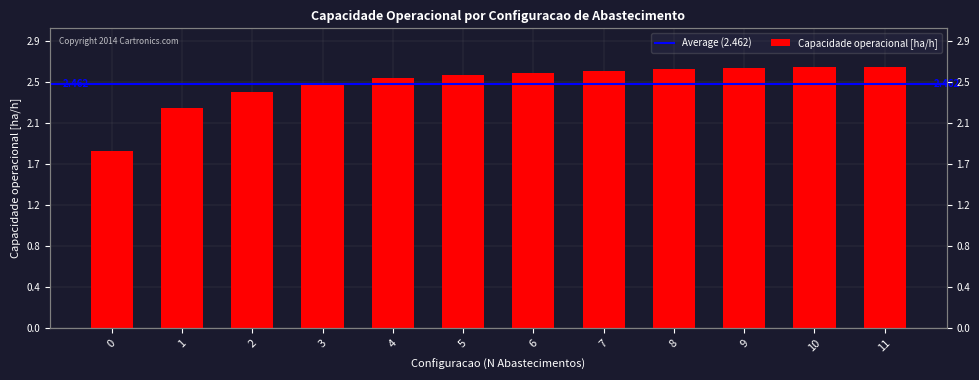

Reading right to left, extract all data points from this chart.

2.6	2.6	2.6	2.6	2.6	2.6	2.5	2.5	2.5	2.4	2.2	1.8